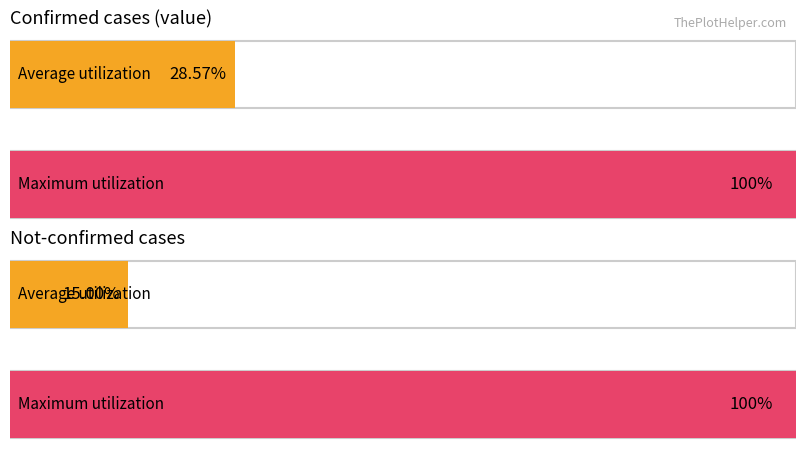

Is the value of not-confirmed at 2020-03-13 greater than the value of value at 2020-03-07?

No